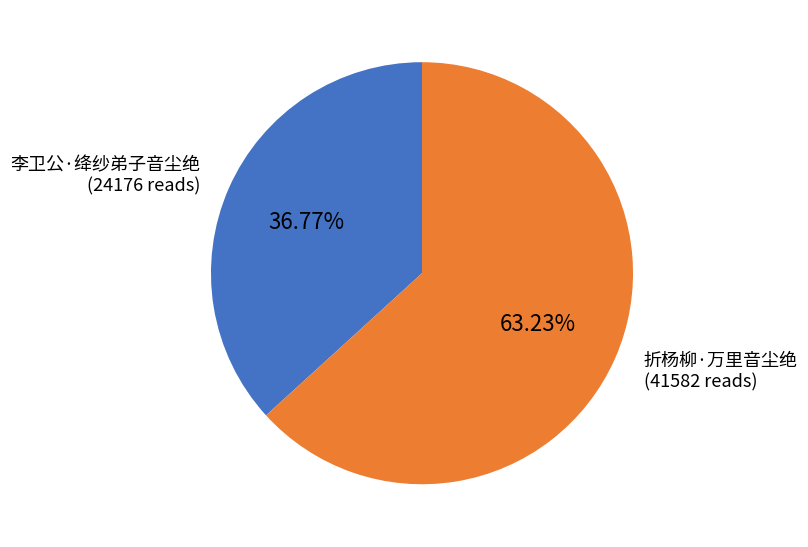

Count the number of slices in the pie.

2